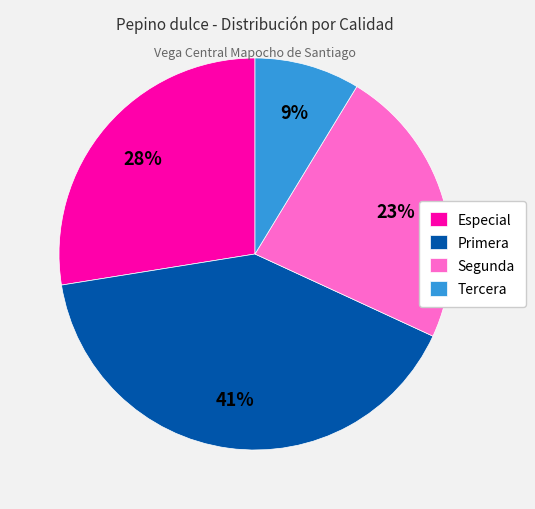

Does any single category account for the majority?

No